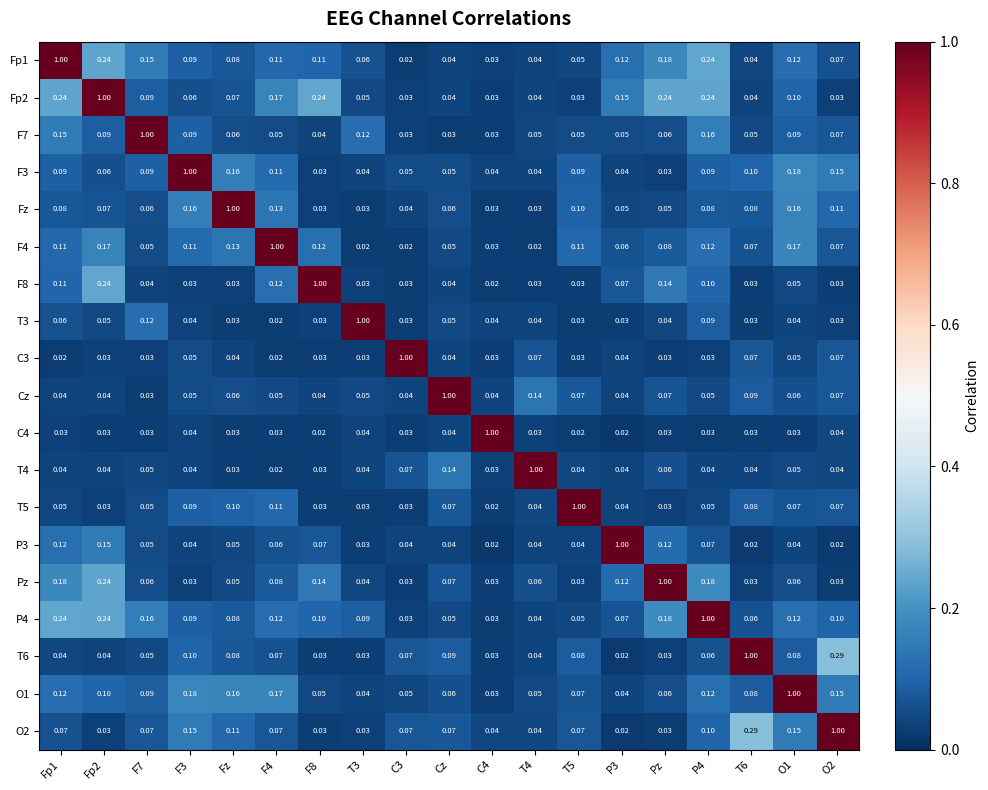

Which category has the highest value in the Cz series?

Cz